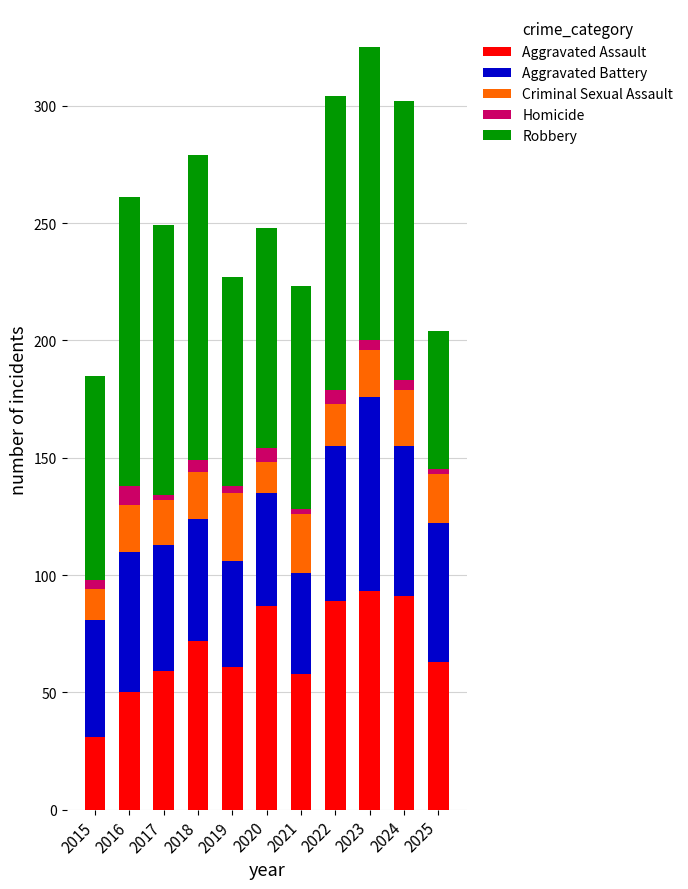

At which label does Aggravated Assault reach its minimum?

2015